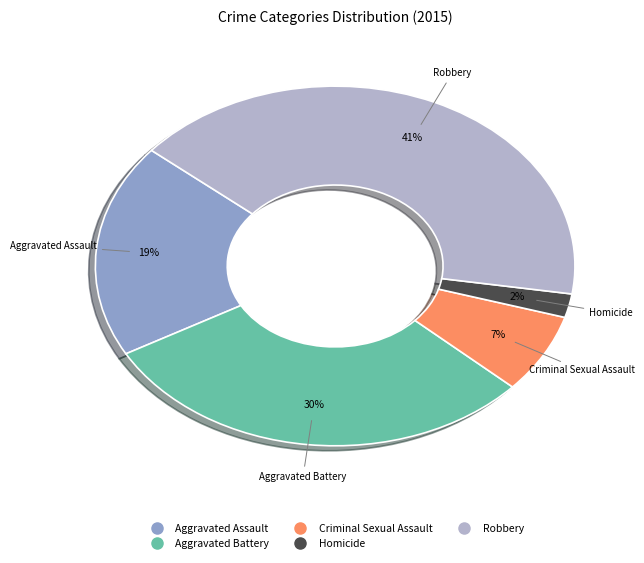

Does Aggravated Assault represent more than half of the total?

No